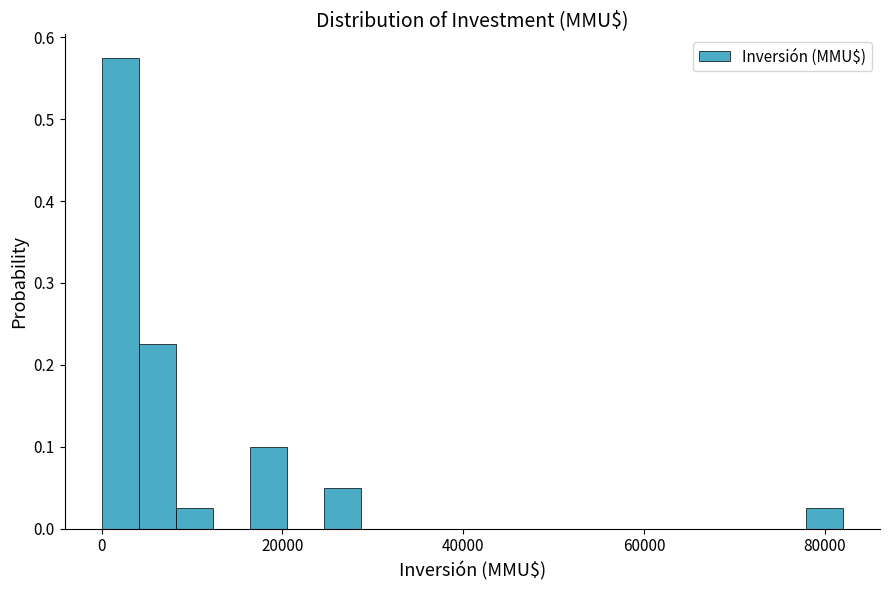

Read against the x-axis, roughly where is the centre of the tallest bar?

2000